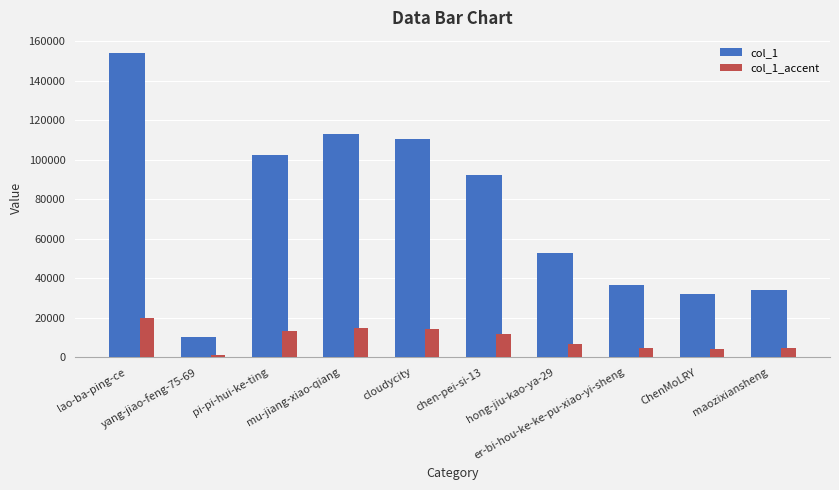

Which series changed the most between yang-jiao-feng-75-69 and chen-pei-si-13?

col_1